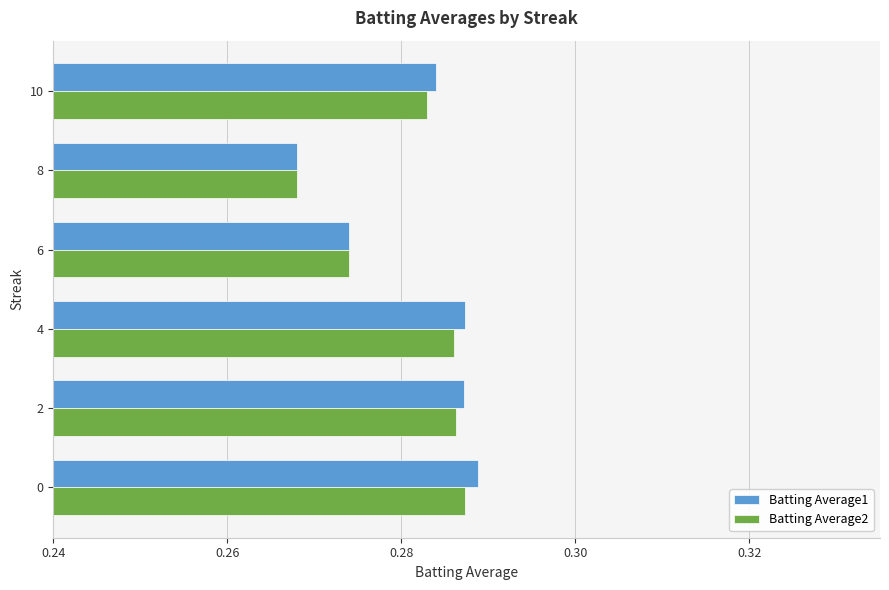

Which series has the widest spread of values?

Batting Average1